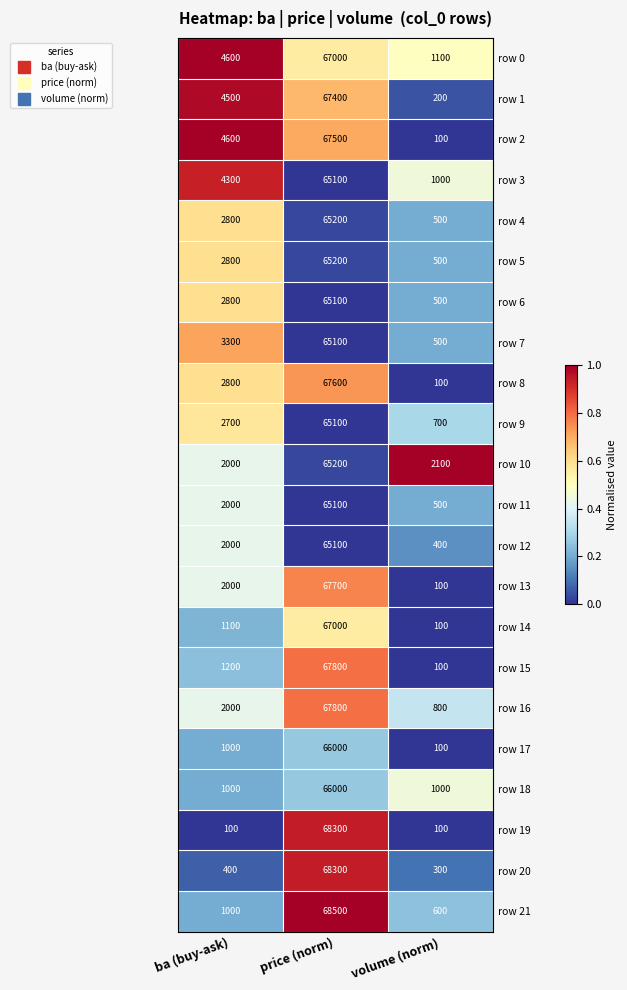

What is the total value across all series at price (norm)?

1463100